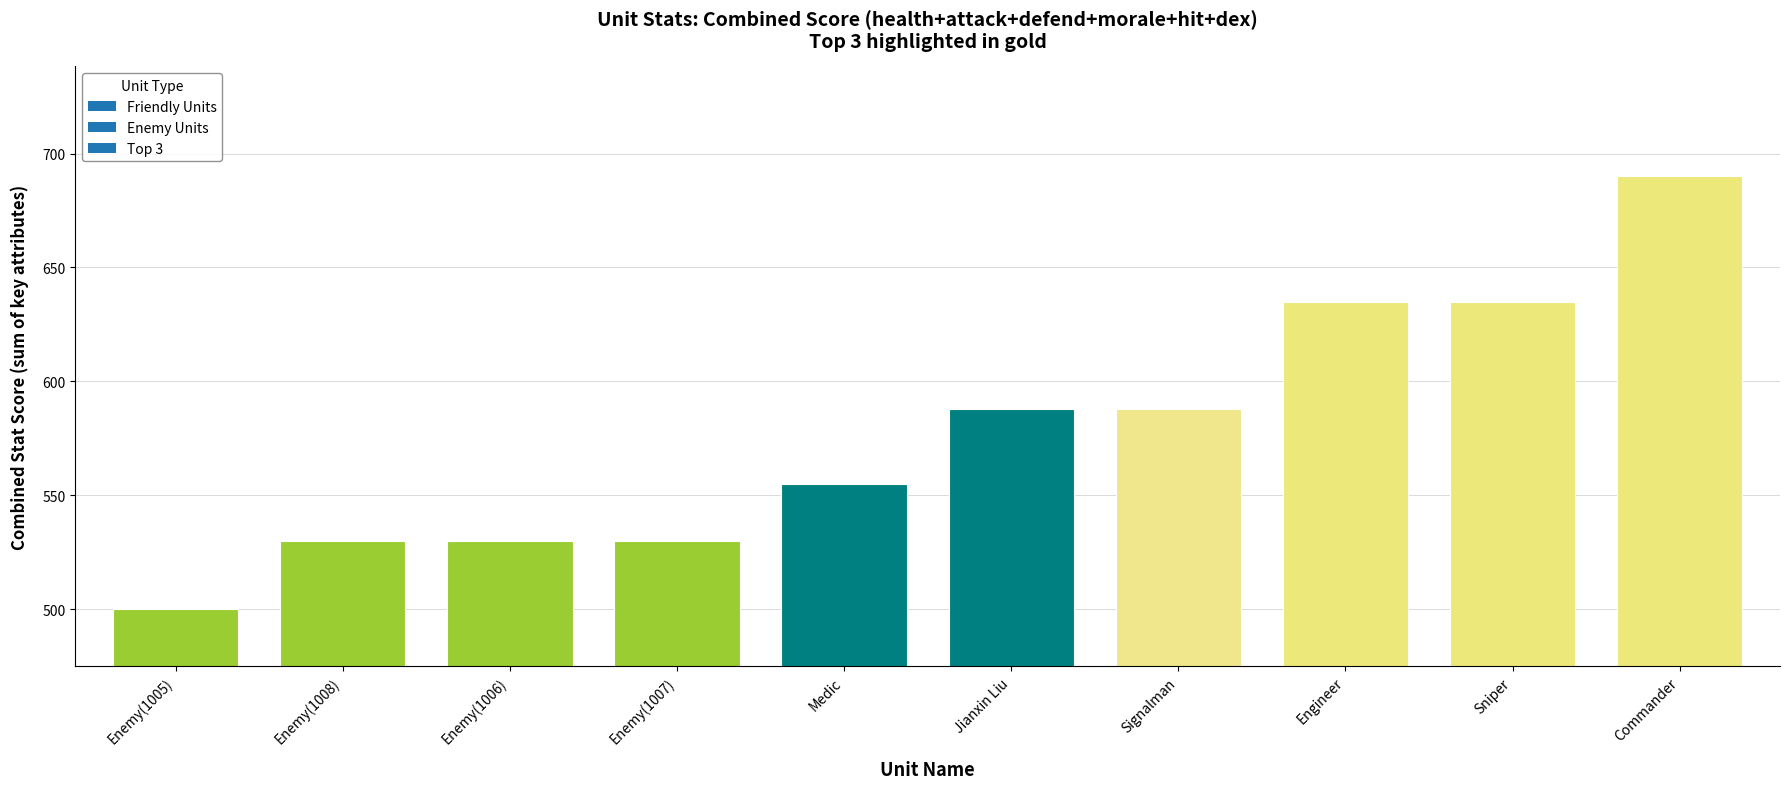

Reading left to right, list all the values displayed in this chart.

500	530	530	530	555	588	588	635	635	690